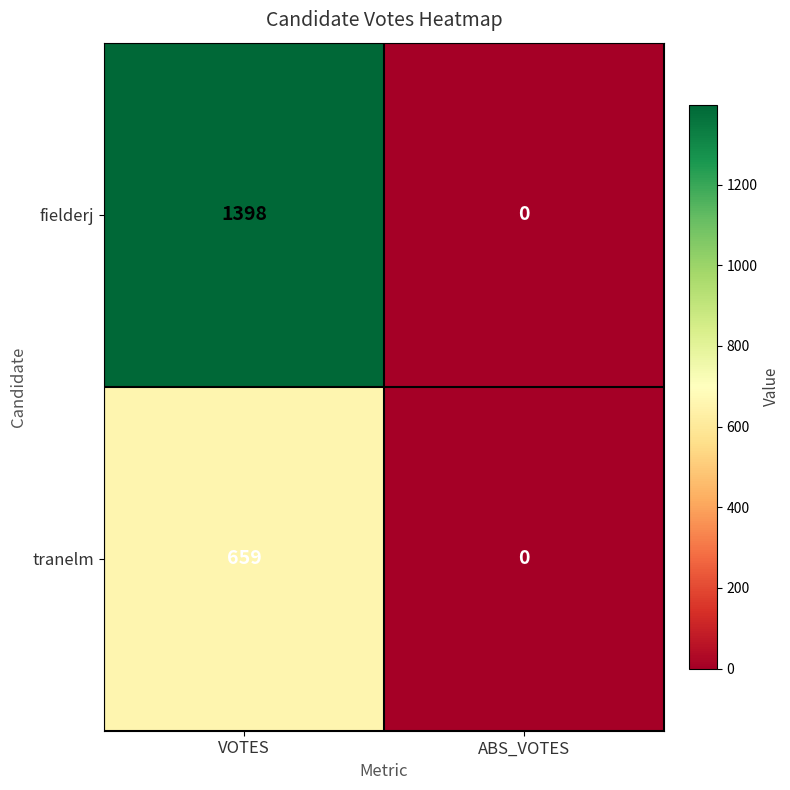

True or false: tranelm has a value of 1149 at VOTES.

False